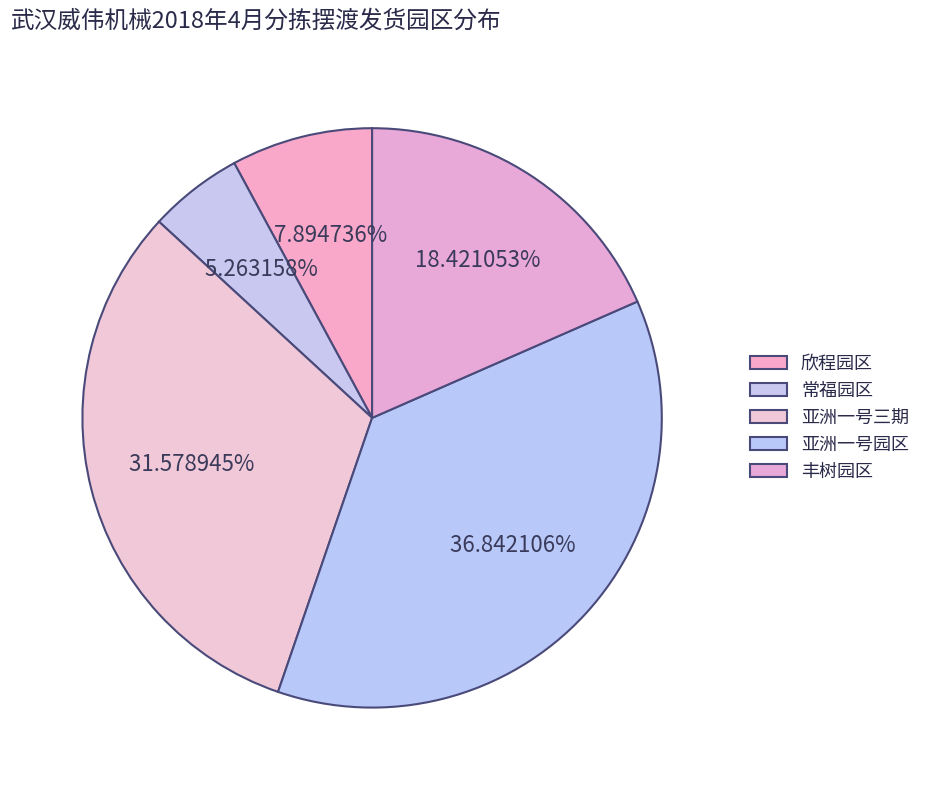

Does 丰树园区 account for over 50% of the chart?

No